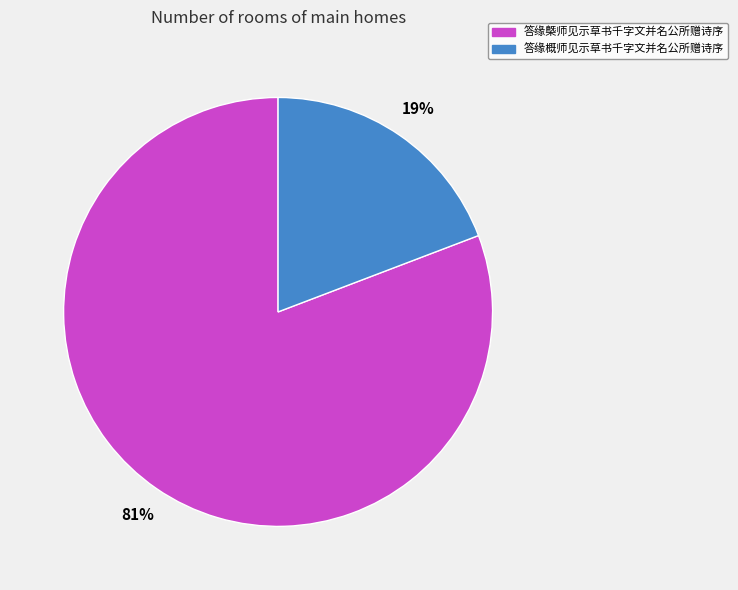

To the nearest percent, what portion does 答缘槩师见示草书千字文并名公所赠诗序 represent?

81%